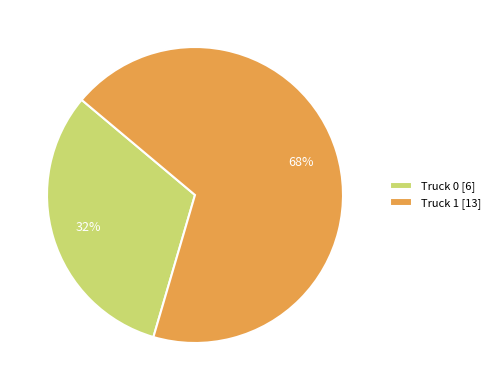

Which category has the biggest portion of the pie?

Truck 1